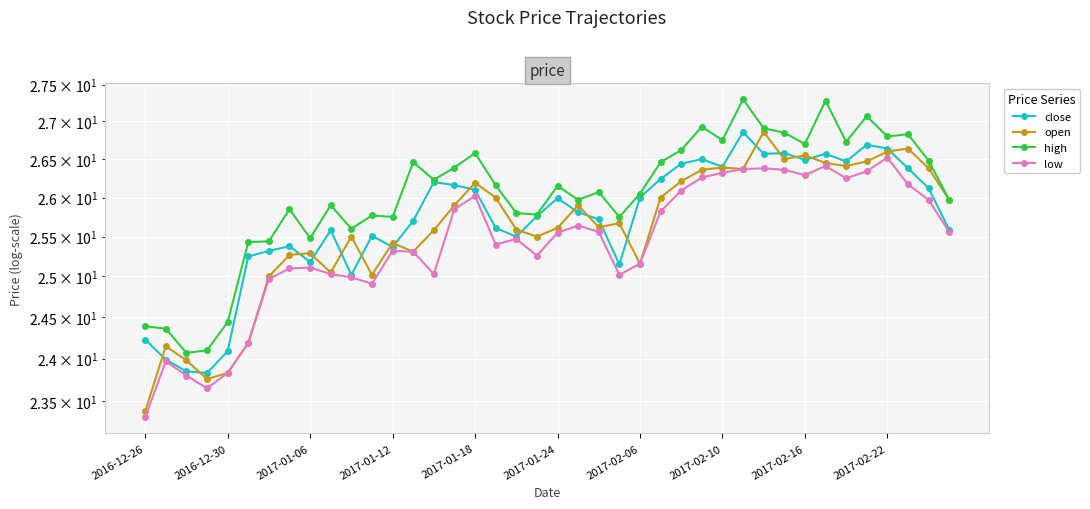

How many lines are shown in the chart?

4